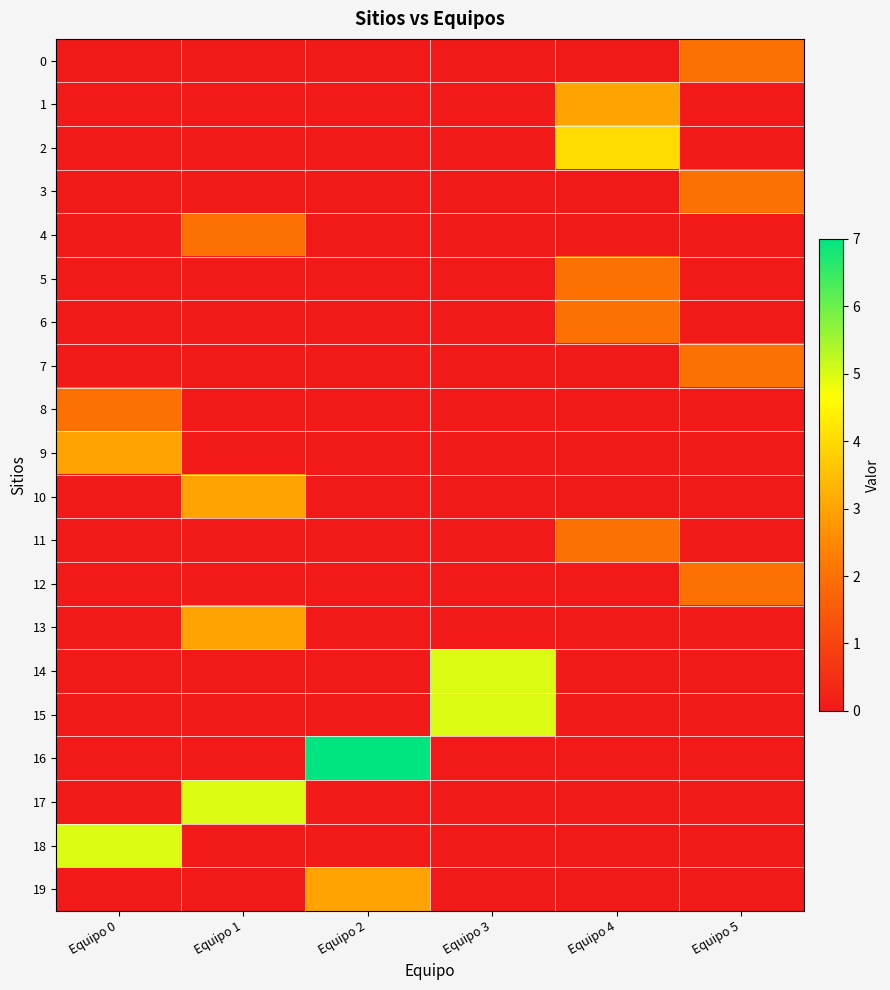

What is the spread (max minus min) of values at Equipo 4?

4